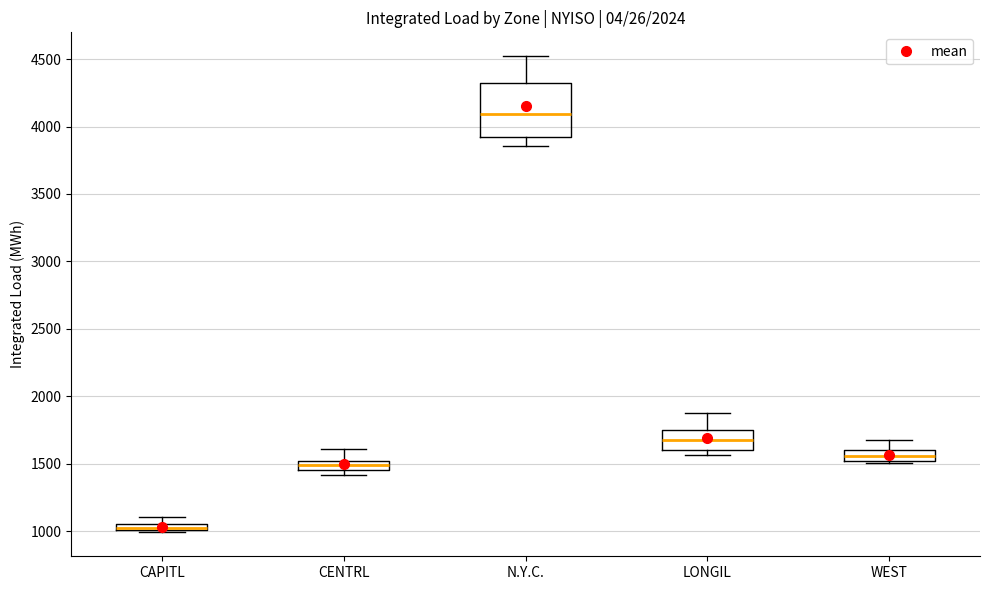

Where is the lower edge of the box for WEST on the y-axis? The values are not printed on the chart, so give them approximately, as read against the axis.

1500